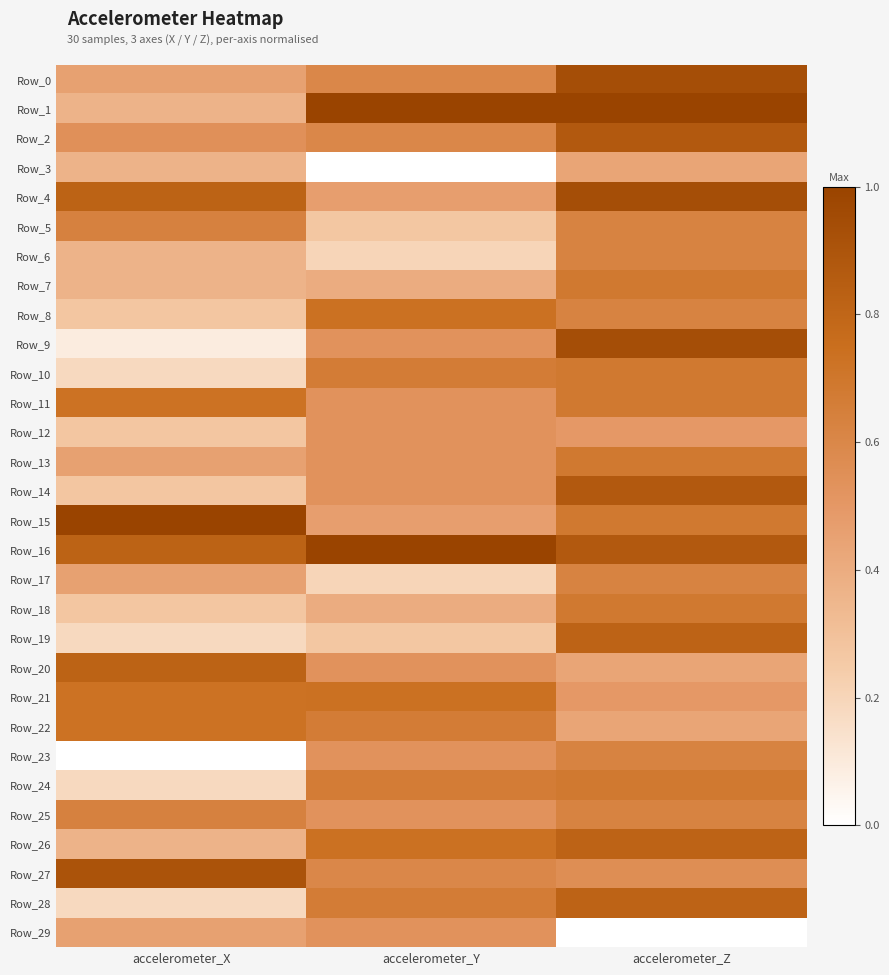

List the series in order of their peak value, lowest first.

Row_3, Row_12, Row_29, Row_6, Row_17, Row_23, Row_5, Row_25, Row_7, Row_10, Row_13, Row_18, Row_24, Row_11, Row_22, Row_8, Row_21, Row_19, Row_26, Row_28, Row_20, Row_2, Row_14, Row_27, Row_0, Row_4, Row_9, Row_1, Row_15, Row_16